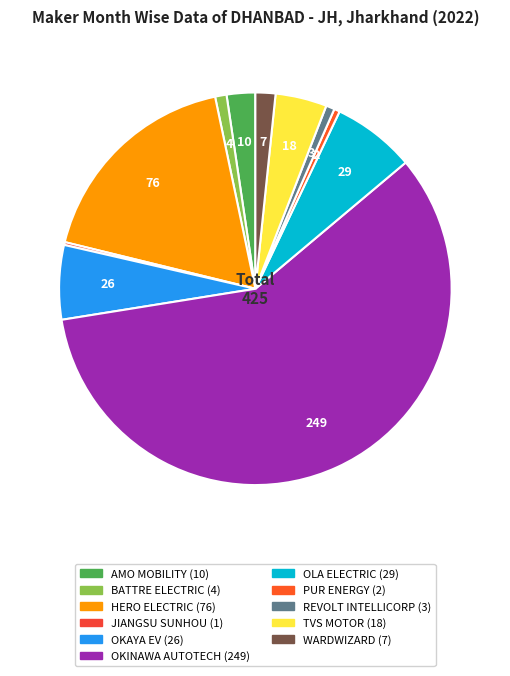

To the nearest percent, what percentage of the pie is REVOLT INTELLICORP?

1%